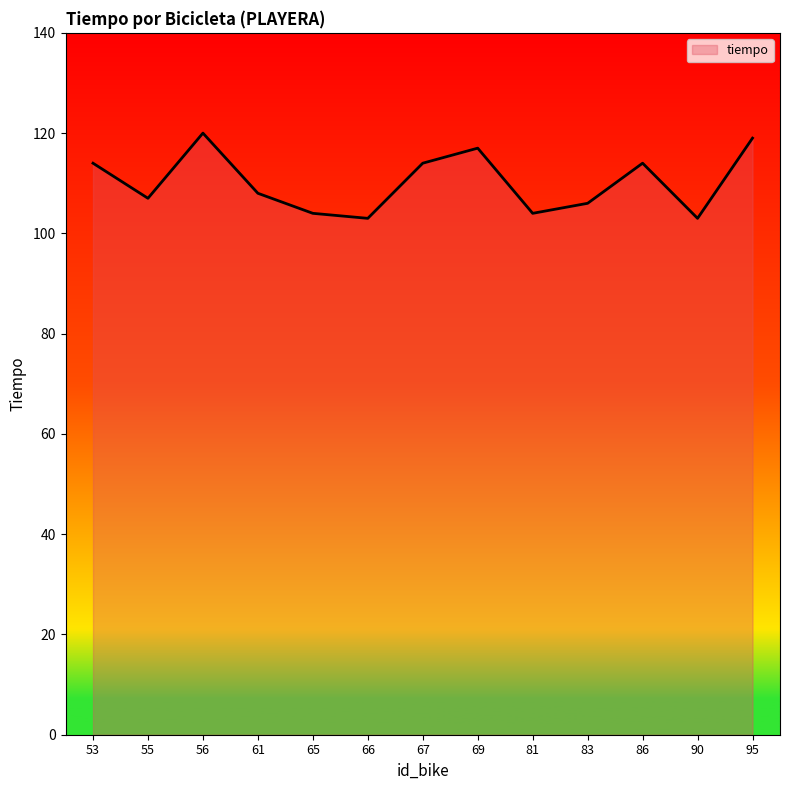

What is the sum of the values at 56 and 61?

228